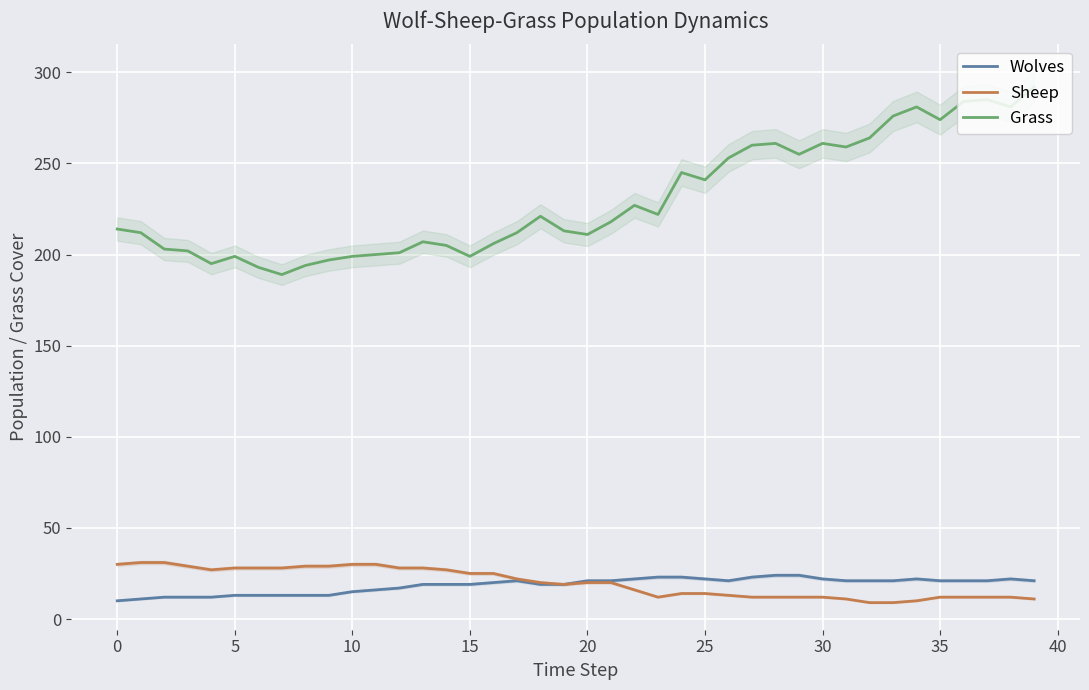

At which label does Sheep first exceed 20?

0